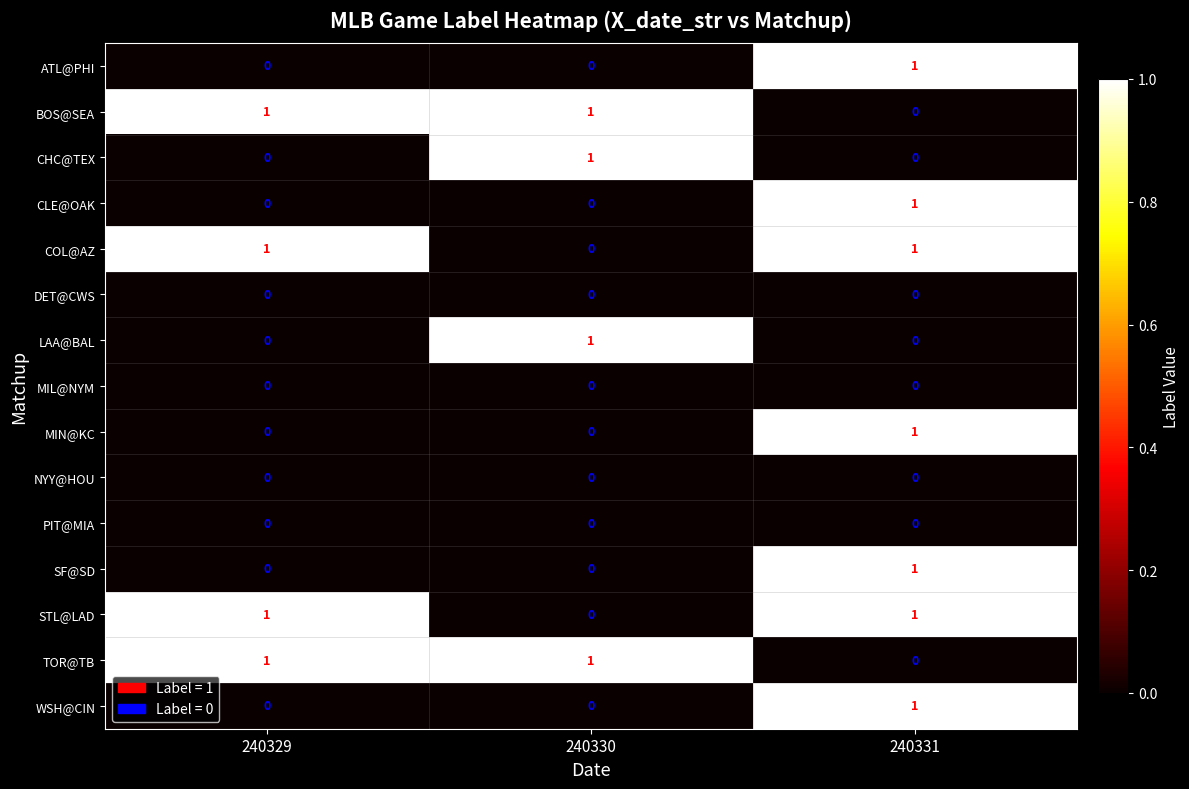

How many categories are shown in the chart?

3